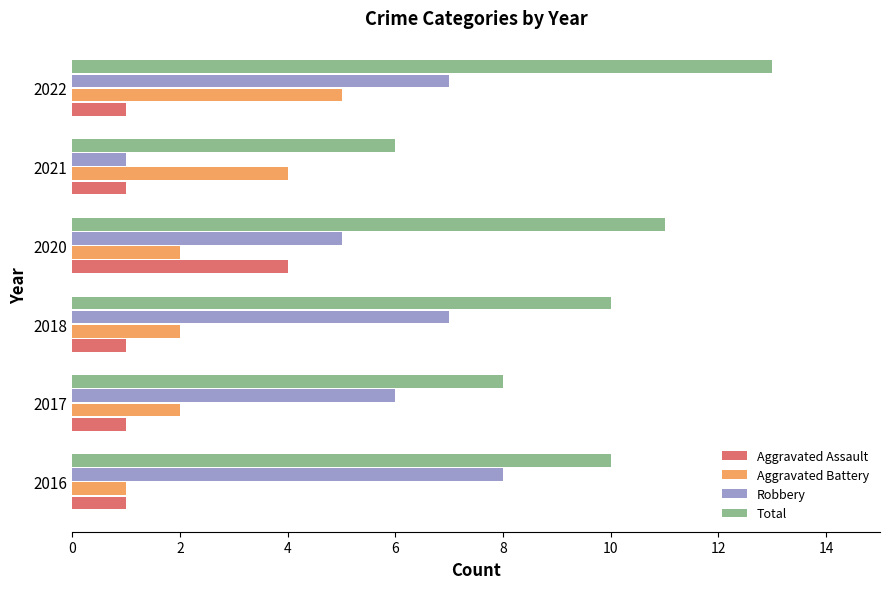

How many values in the Robbery series are below 7?

3